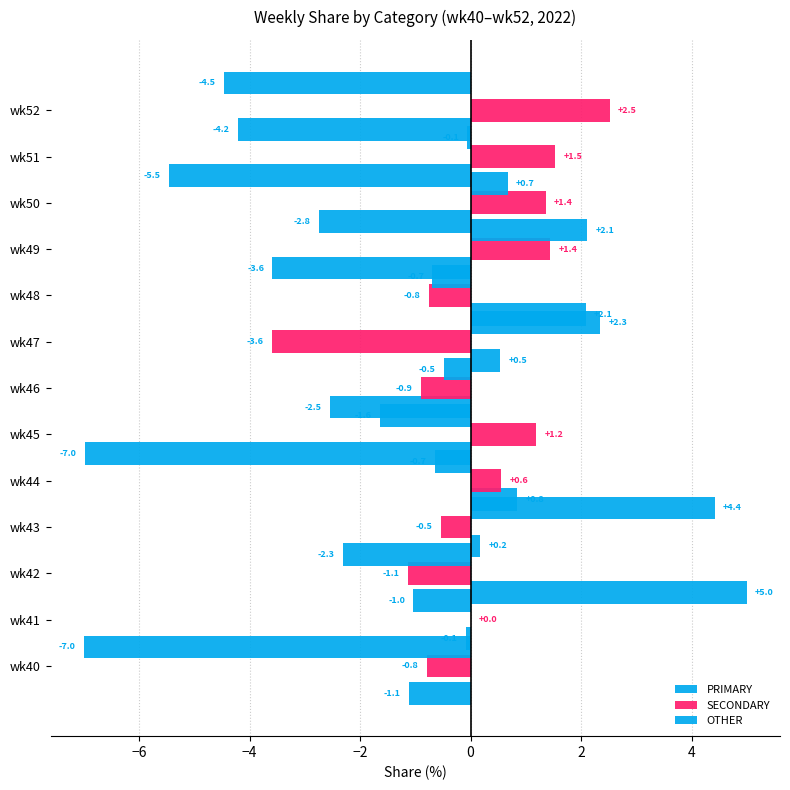

What is the difference between the maximum and minimum values in the SECONDARY series?

6.1